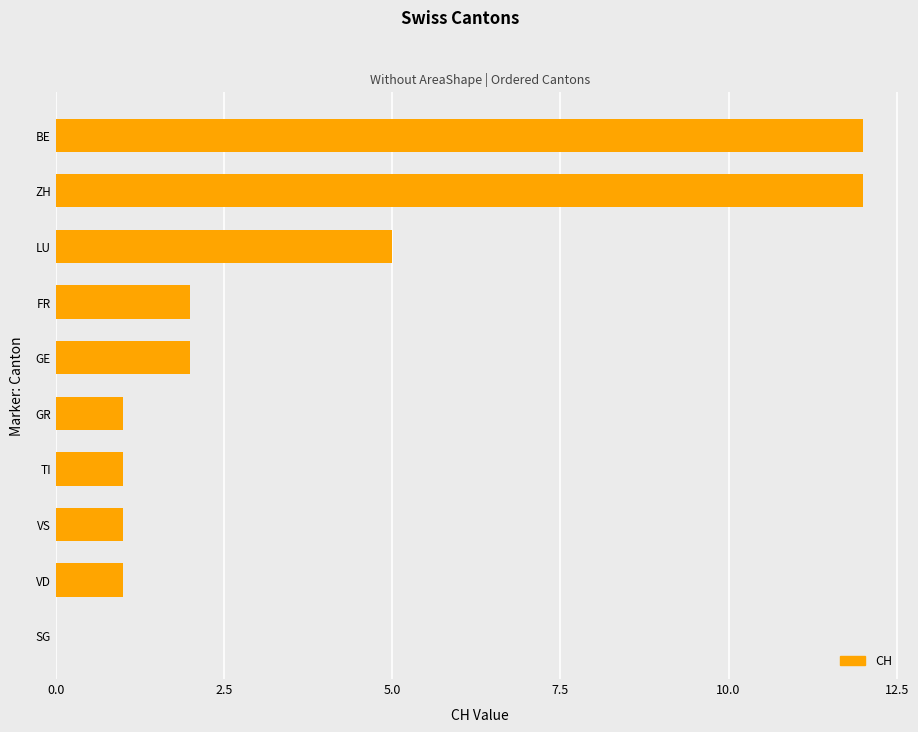

The value at GE is 2. True or false?

True